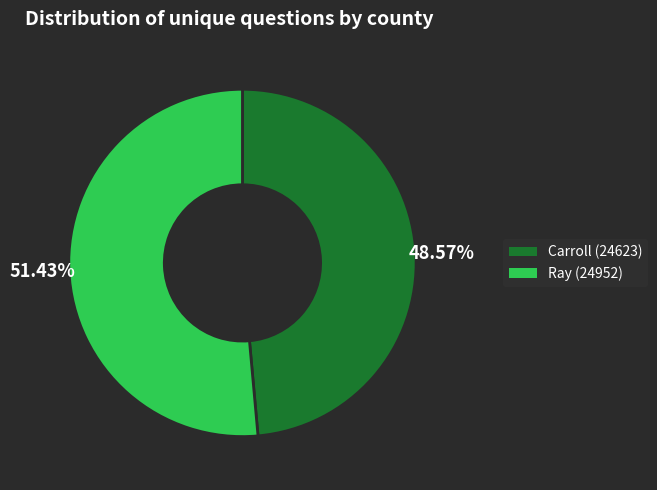

Which has a higher value, Carroll (24623) or Ray (24952)?

Ray (24952)